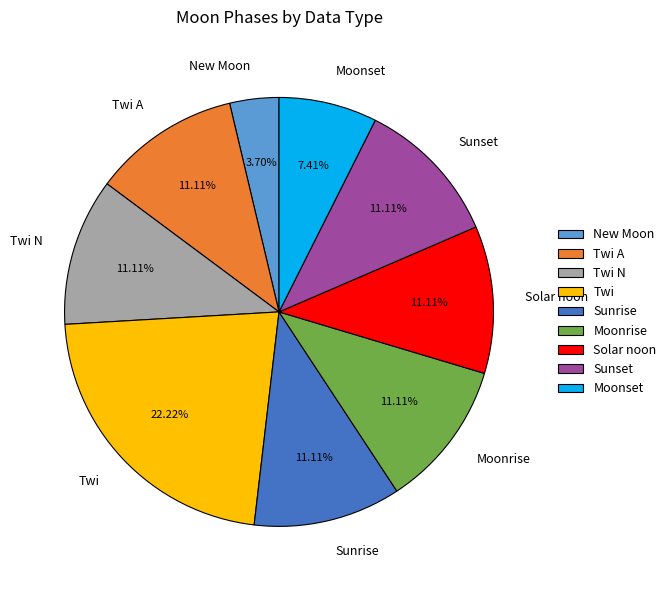

How many slices are in this pie chart?

9